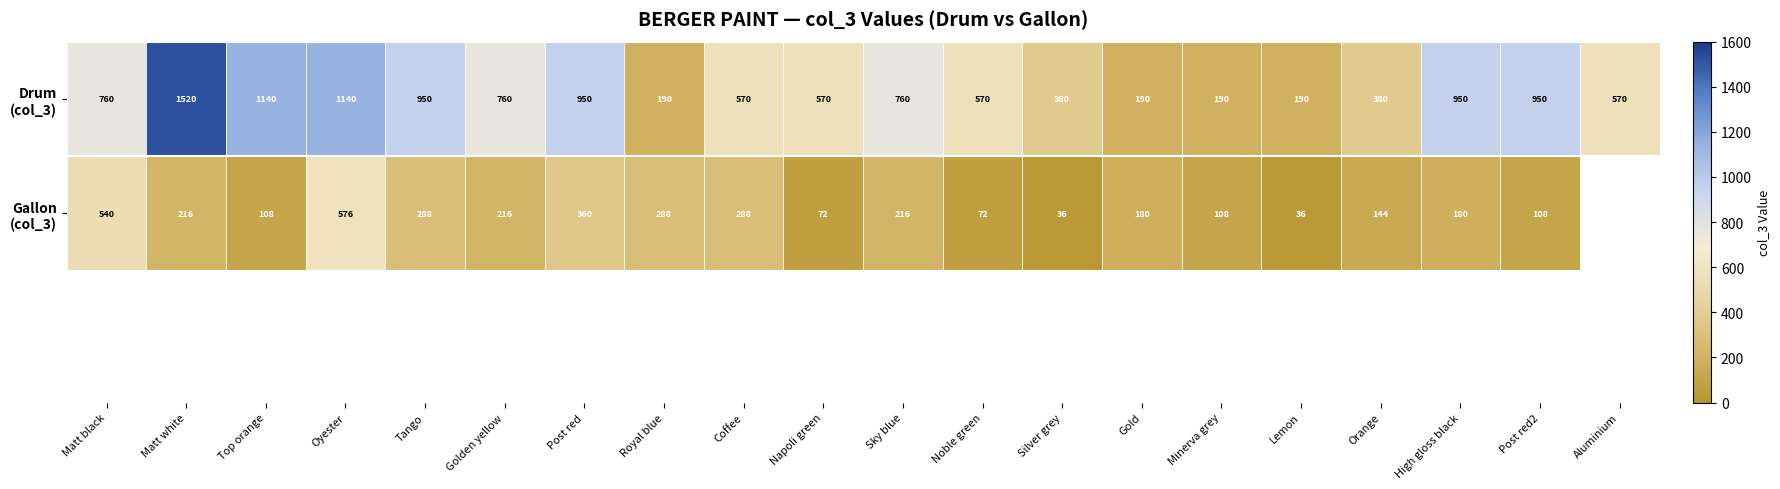

What is the spread (max minus min) of values at Matt white?

1304